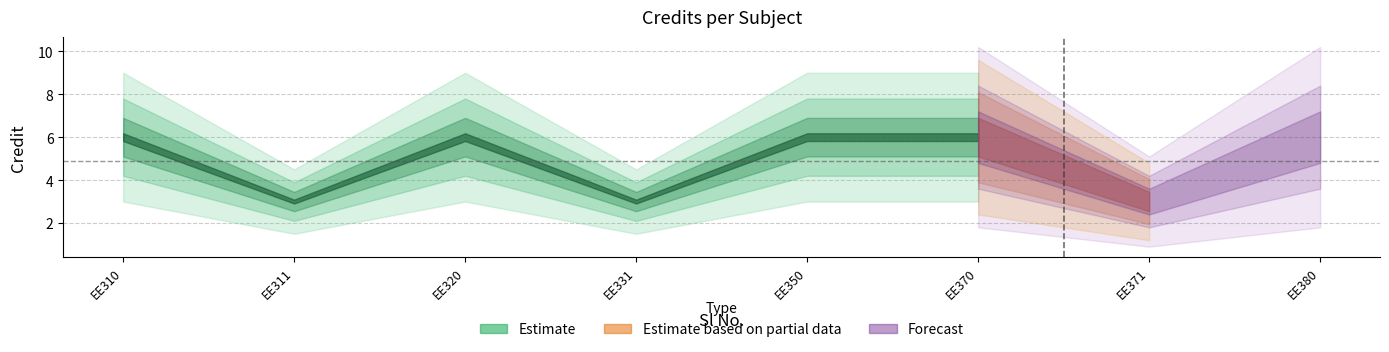

Is it true that the value at 6 is 6?

True